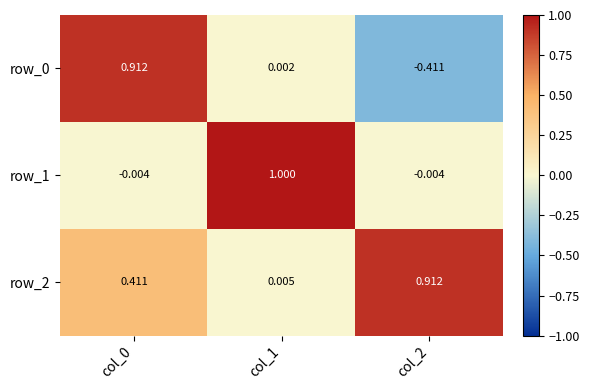

Is the value of row_1 at col_1 greater than the value of row_0 at col_1?

Yes